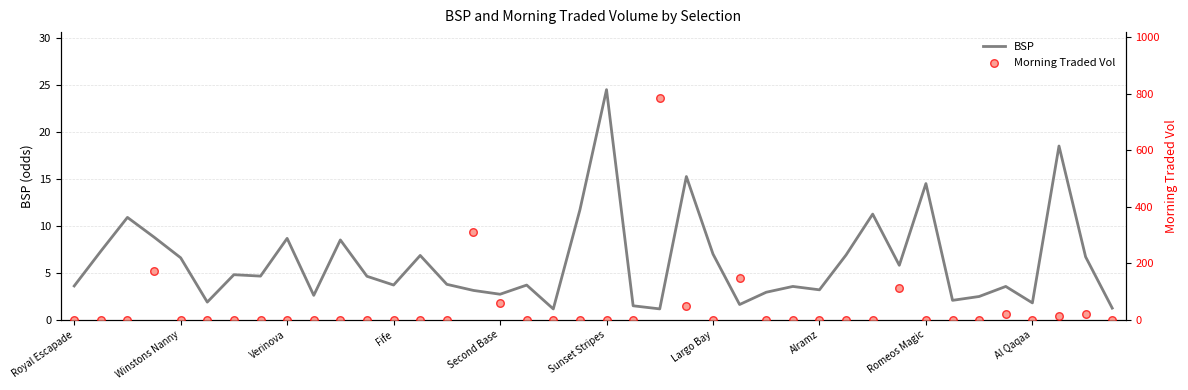

Which series reaches the minimum Y coordinate?

Morning Traded Vol